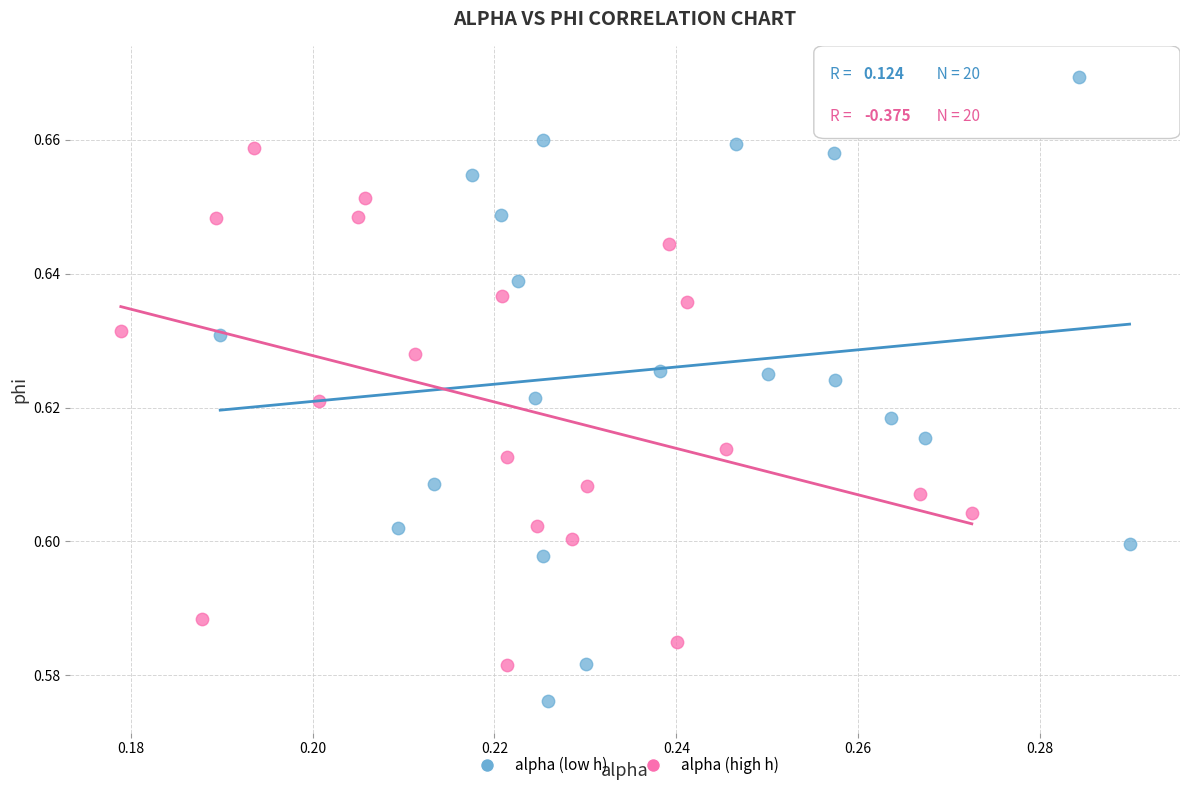

Which series has the largest Y range (max minus min)?

alpha (low h)